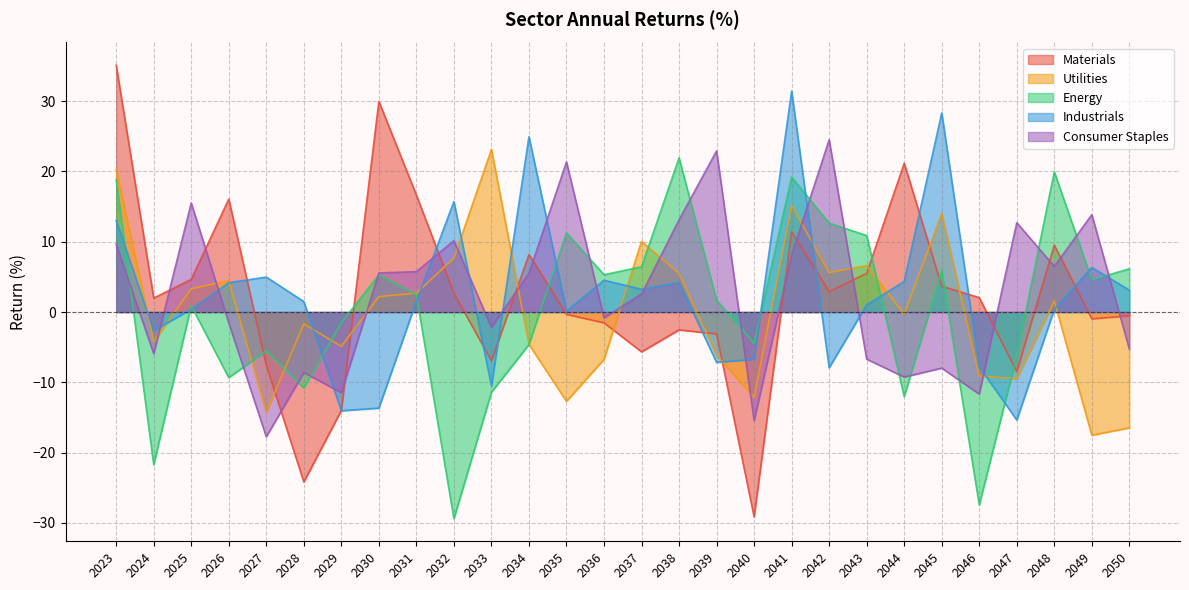

Which has a higher value, 2025 or 2049?

2025